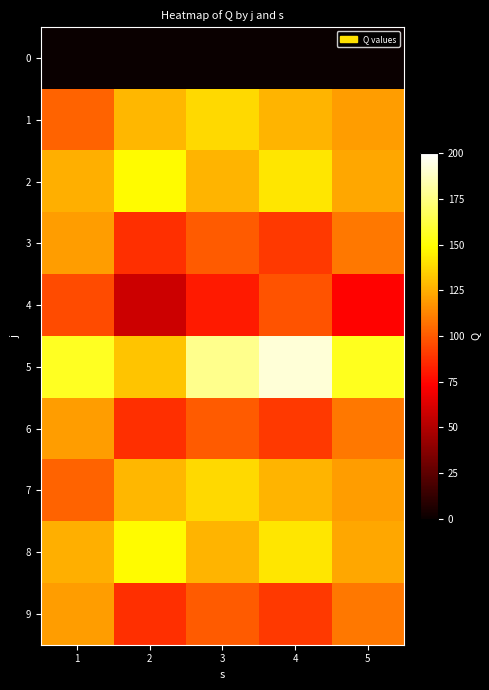

Which label corresponds to the largest value in the chart?

4